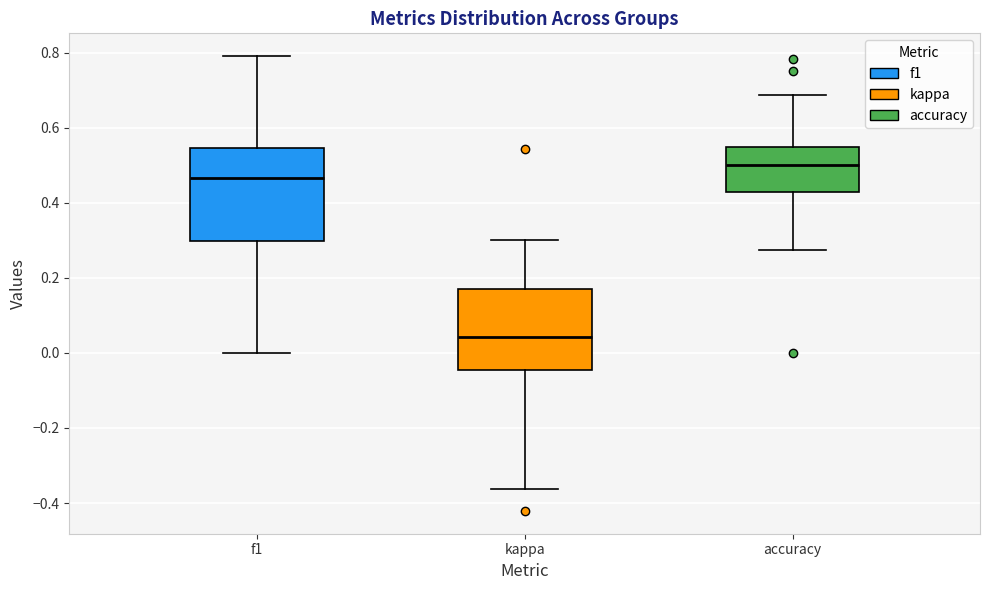

Comparing the boxes themselves (not the whiskers), which one is the tallest?

f1